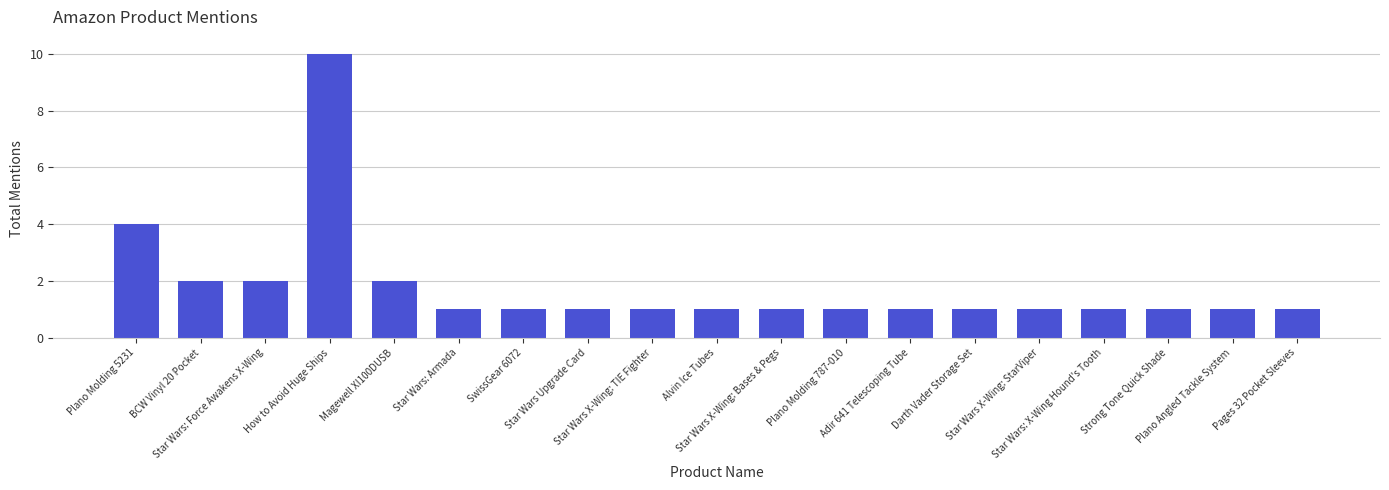

Are the bars grouped side by side (vs. stacked)?

No